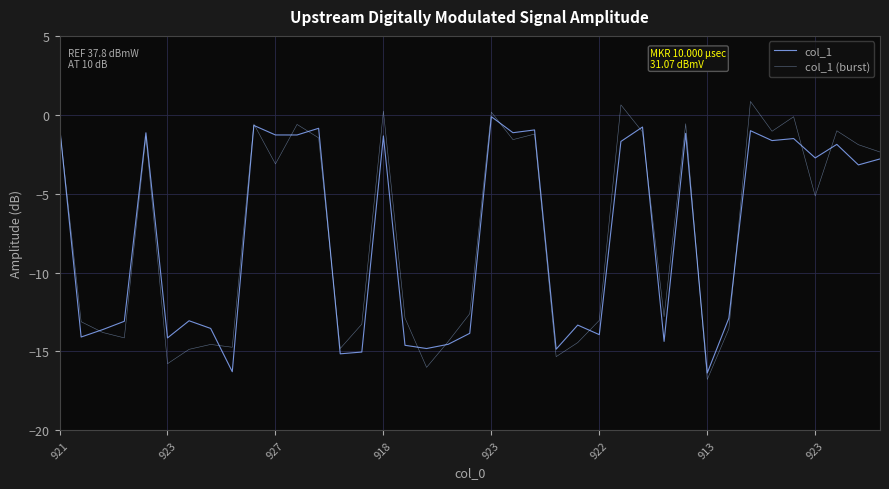

After their last crossing, which series has the higher values: col_1 (burst) or col_1?

col_1 (burst)